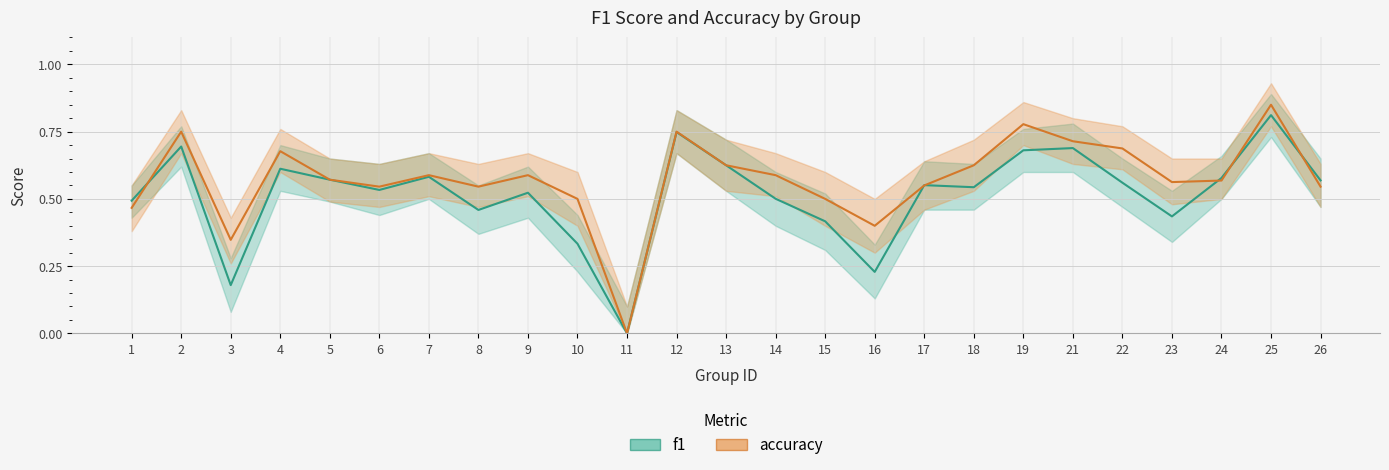

Between which two adjacent categories do accuracy and f1 first intersect?

1 and 2